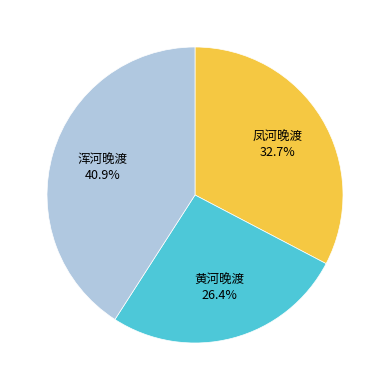

Is there a majority slice in this chart?

No